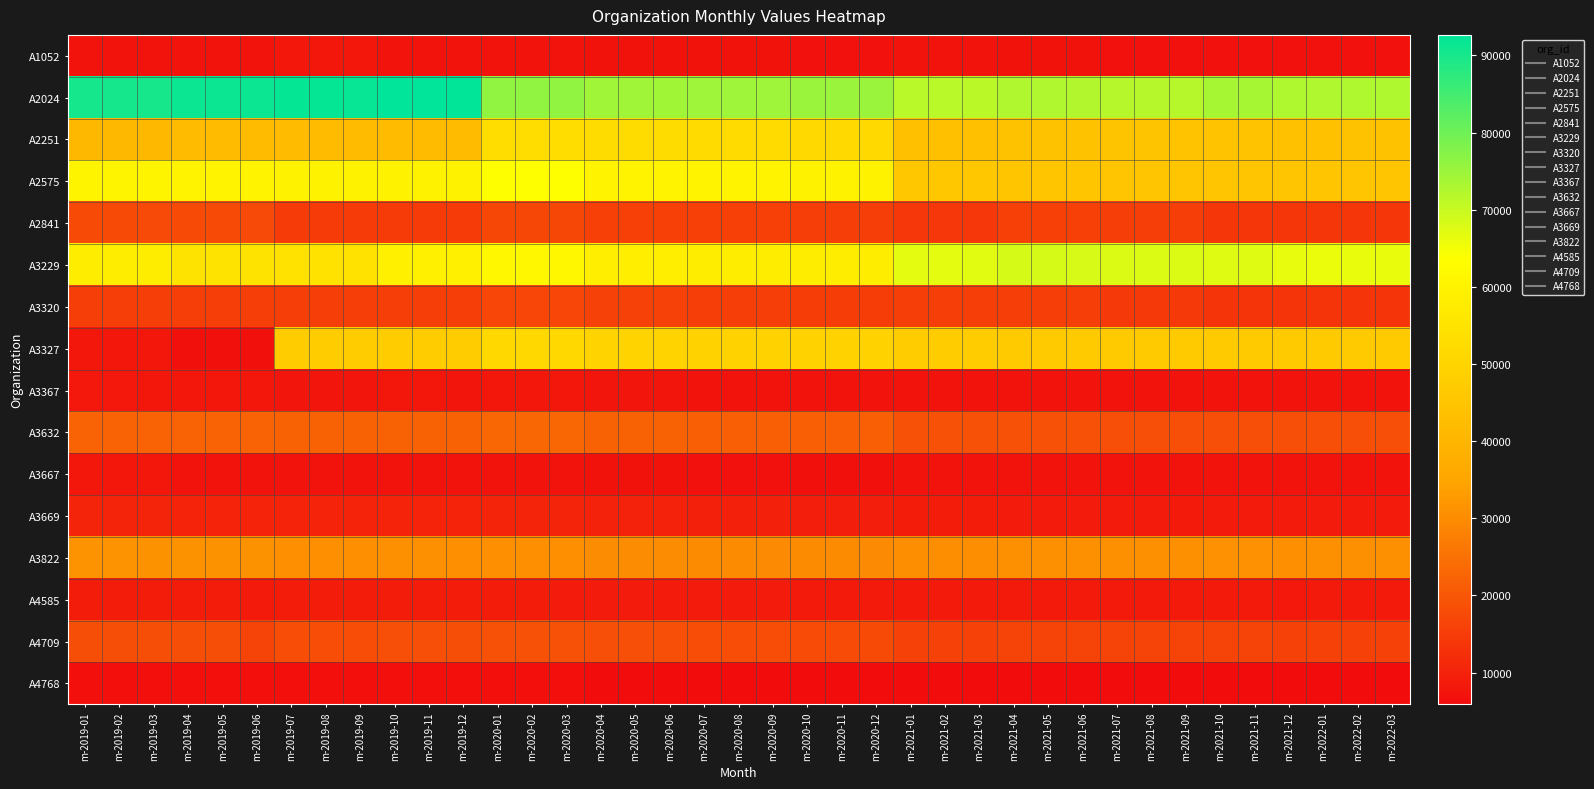

Count the number of data series in this chart.

16